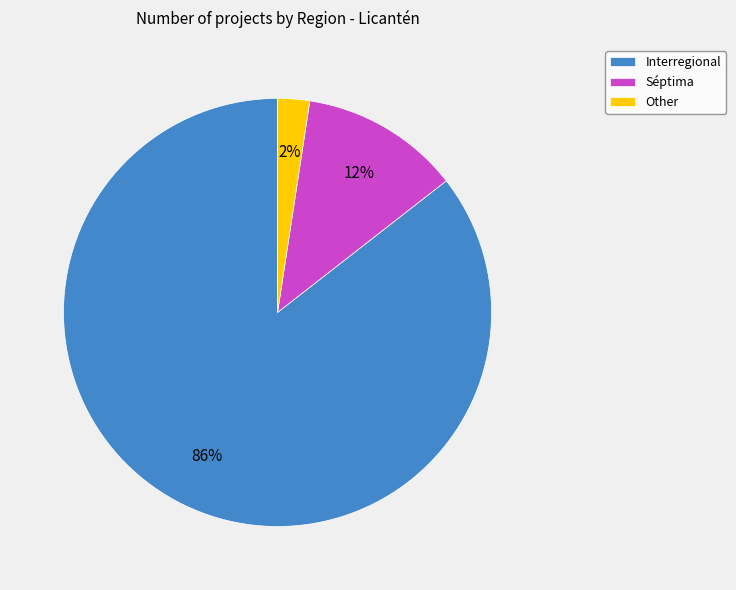

How many slices are in this pie chart?

3